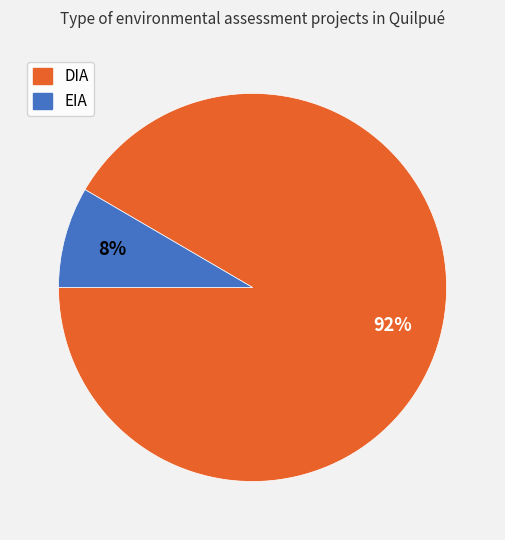

To the nearest percent, what is the combined percentage of DIA and EIA?

100%